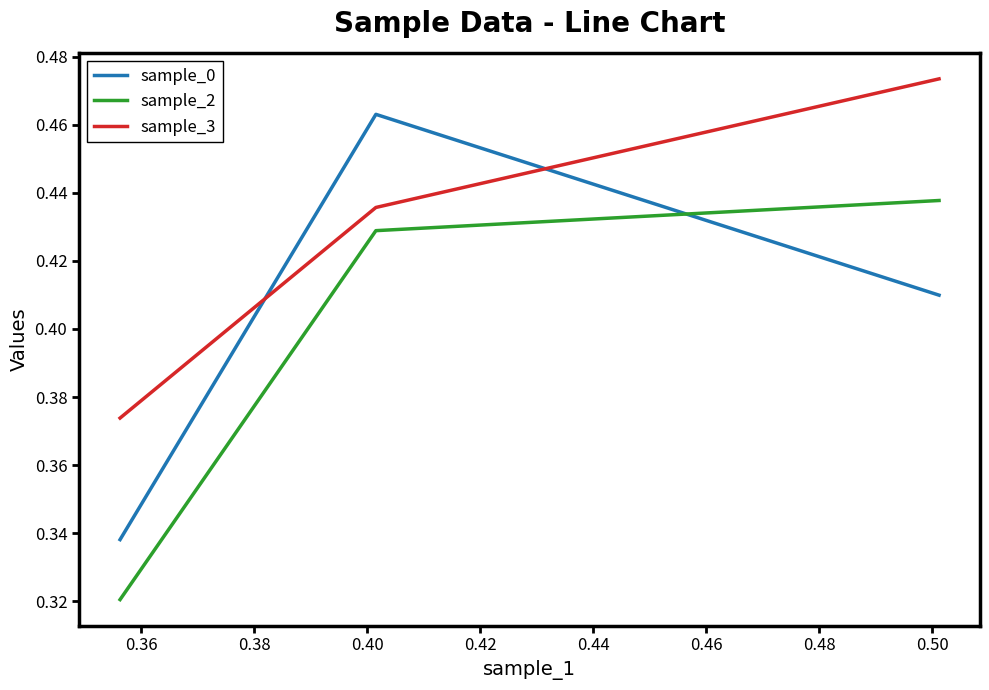

Which series has the widest spread of values?

sample_0